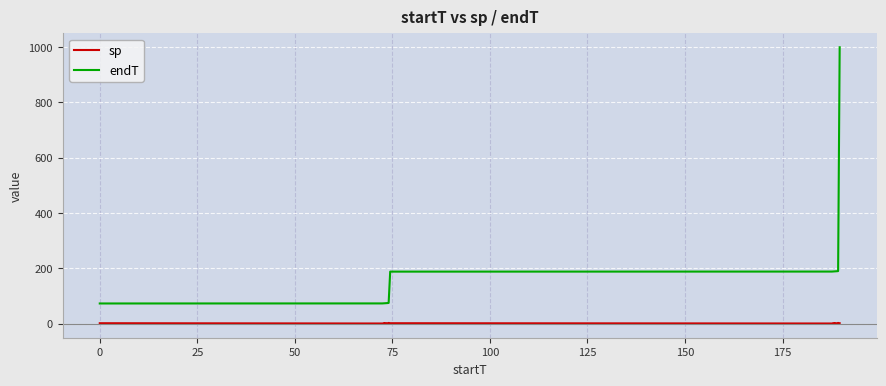

True or false: endT and sp cross at least once.

False